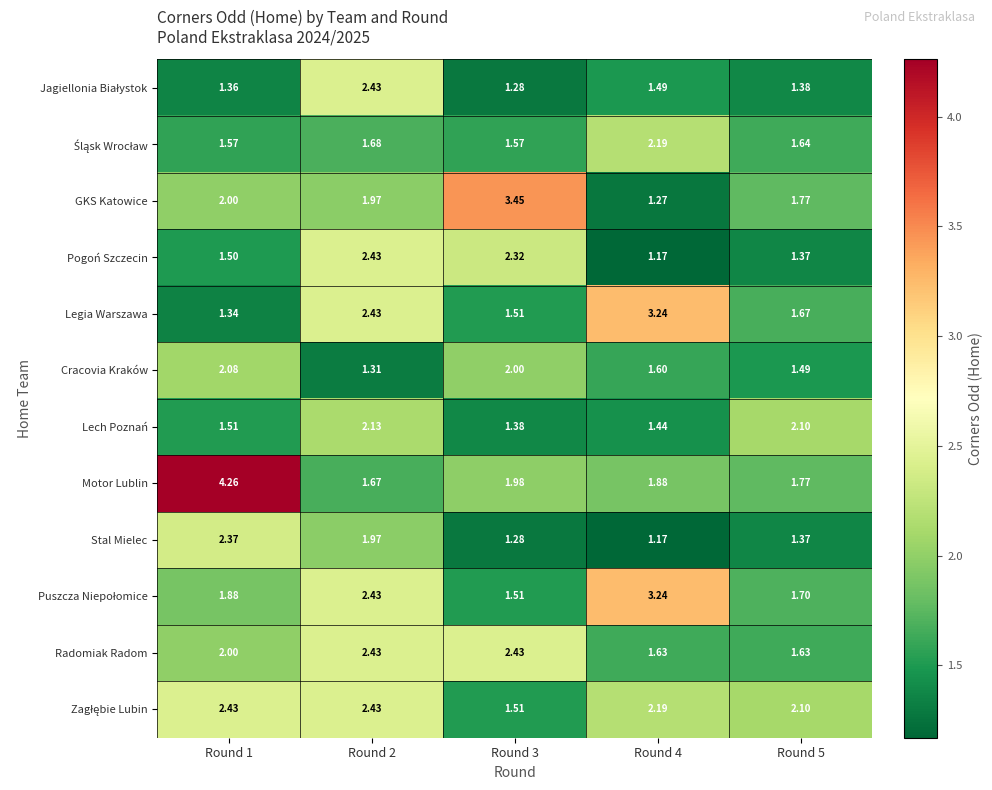

What is the difference between the highest and lowest values at Round 1?

2.9